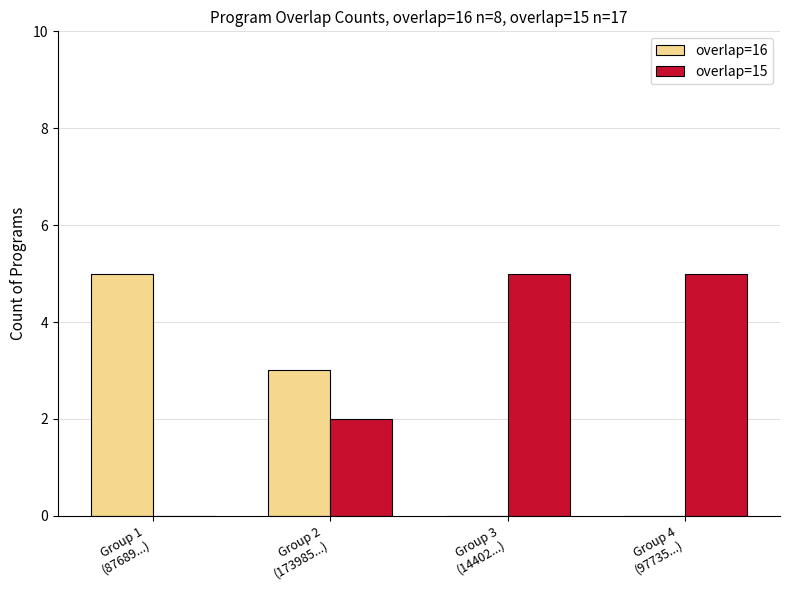

Which series has the largest total across all categories?

overlap=15